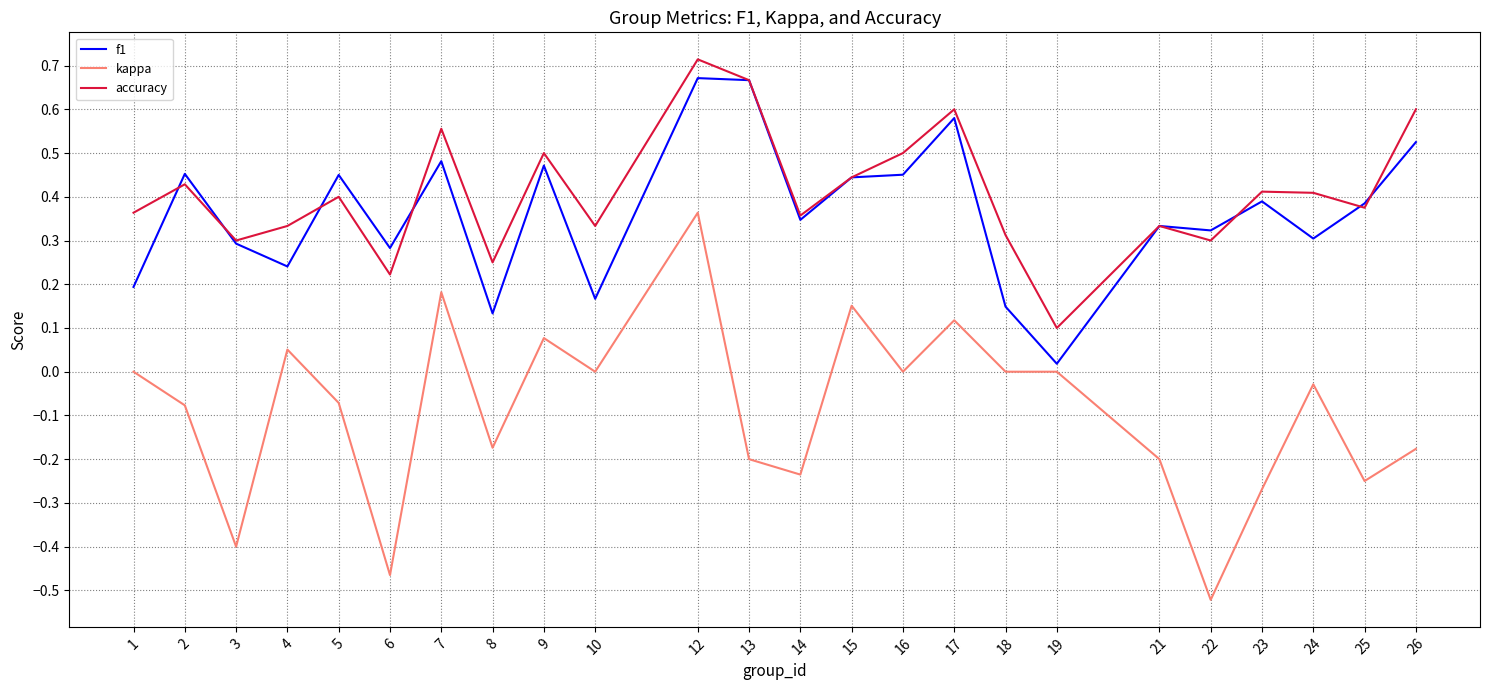

Rank the series by their maximum value, from highest to lowest.

accuracy, f1, kappa